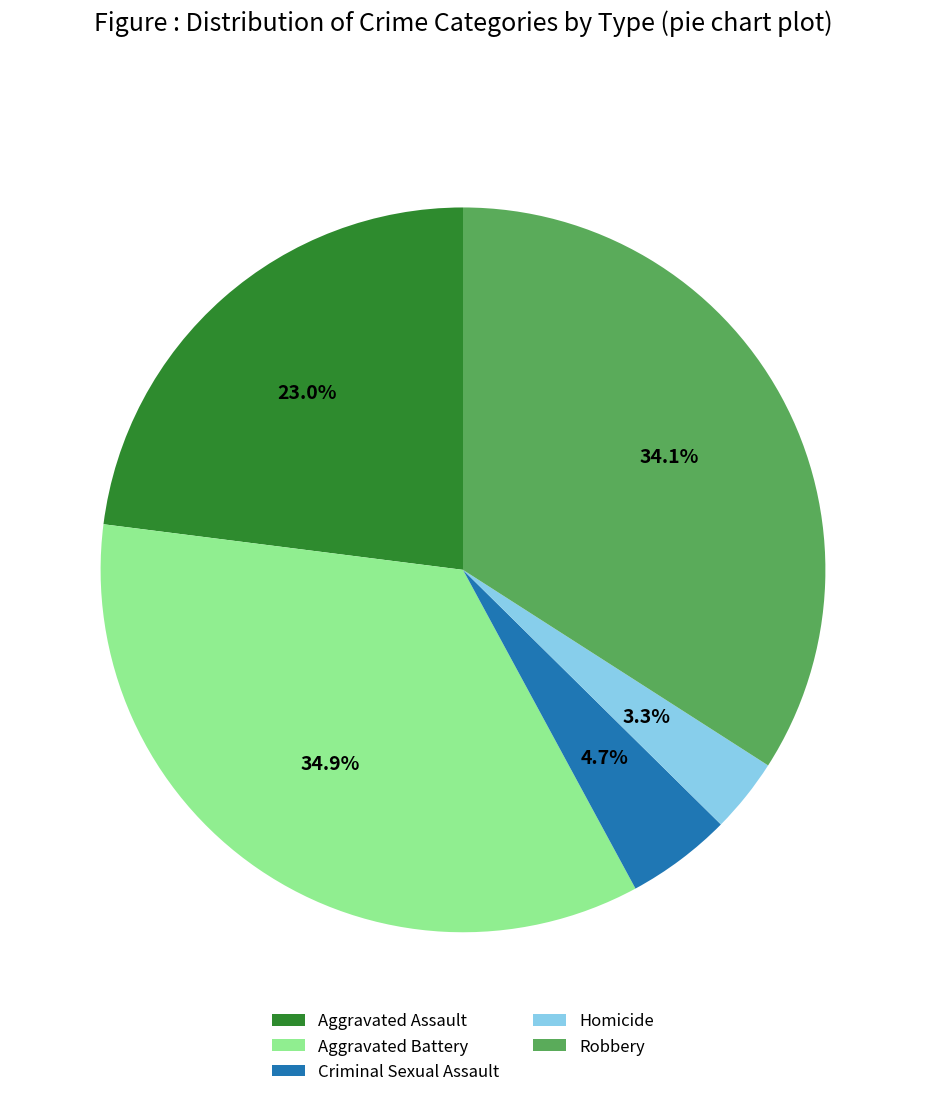

Count the number of slices in the pie.

5